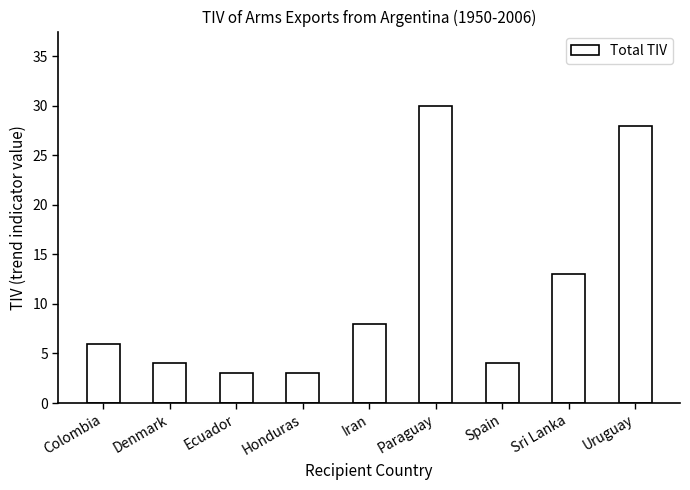

What is the minimum value shown in the chart?

3